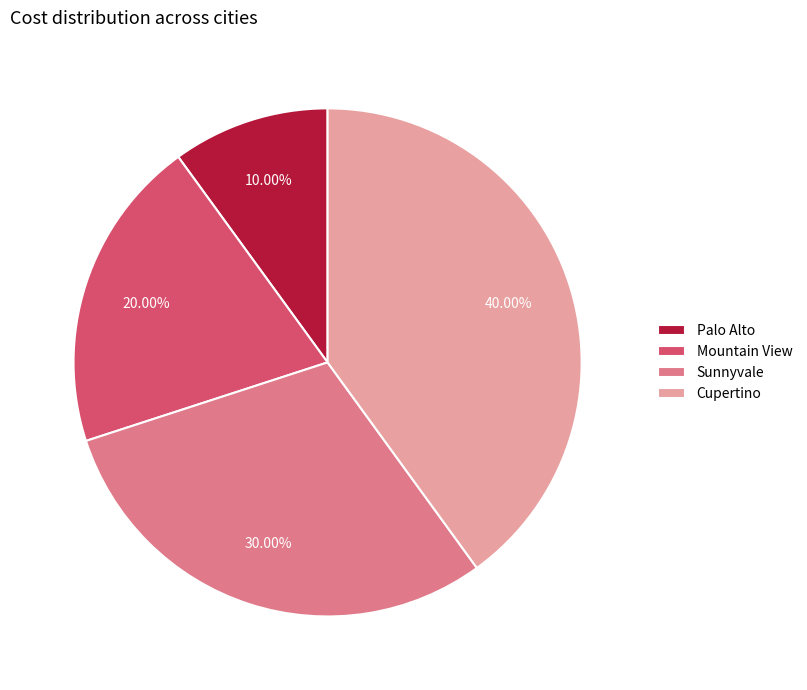

Which has a higher value, Sunnyvale or Mountain View?

Sunnyvale